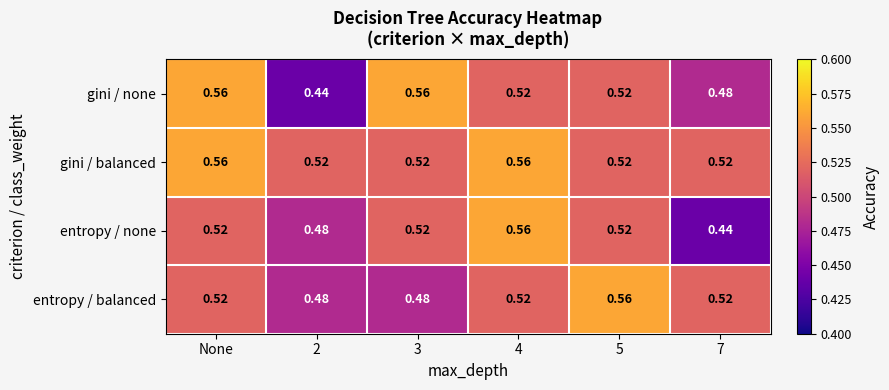

Between 3 and 5, which series saw the biggest shift?

entropy / balanced